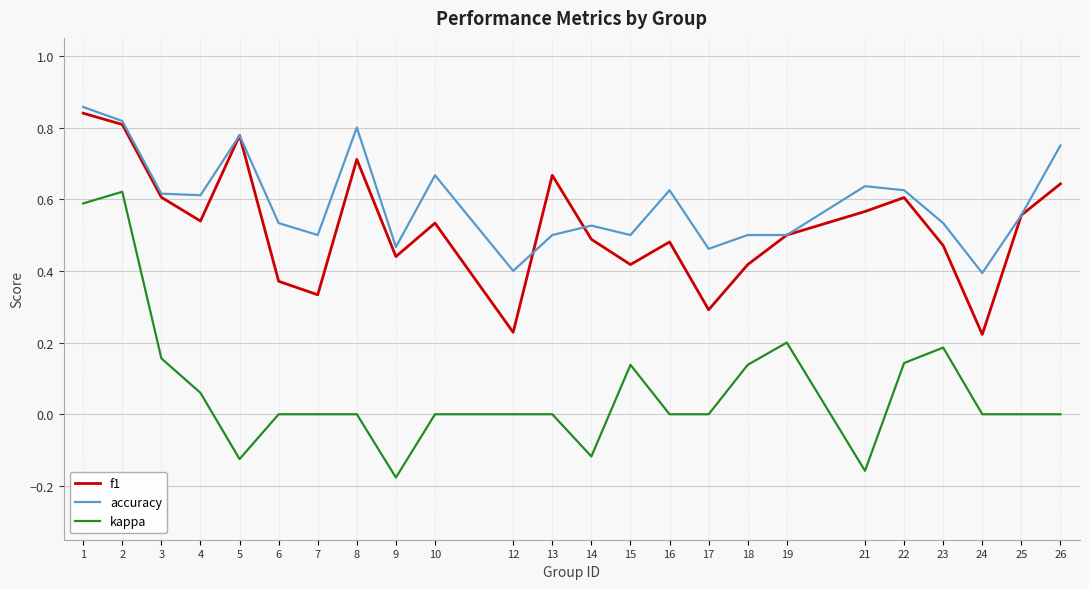

True or false: f1 has a value of 0.5 at 14.

True